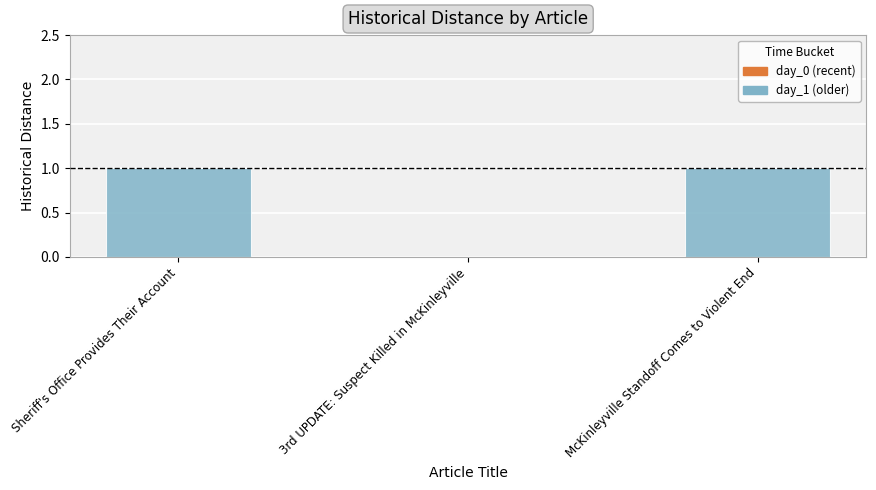

The chart shows a value of 0 at 3rd UPDATE: Suspect Killed in McKinleyville. True or false?

True